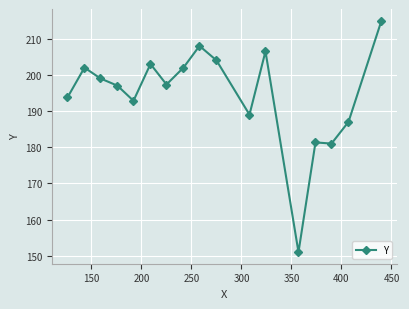

Does the chart have visible grid lines?

Yes